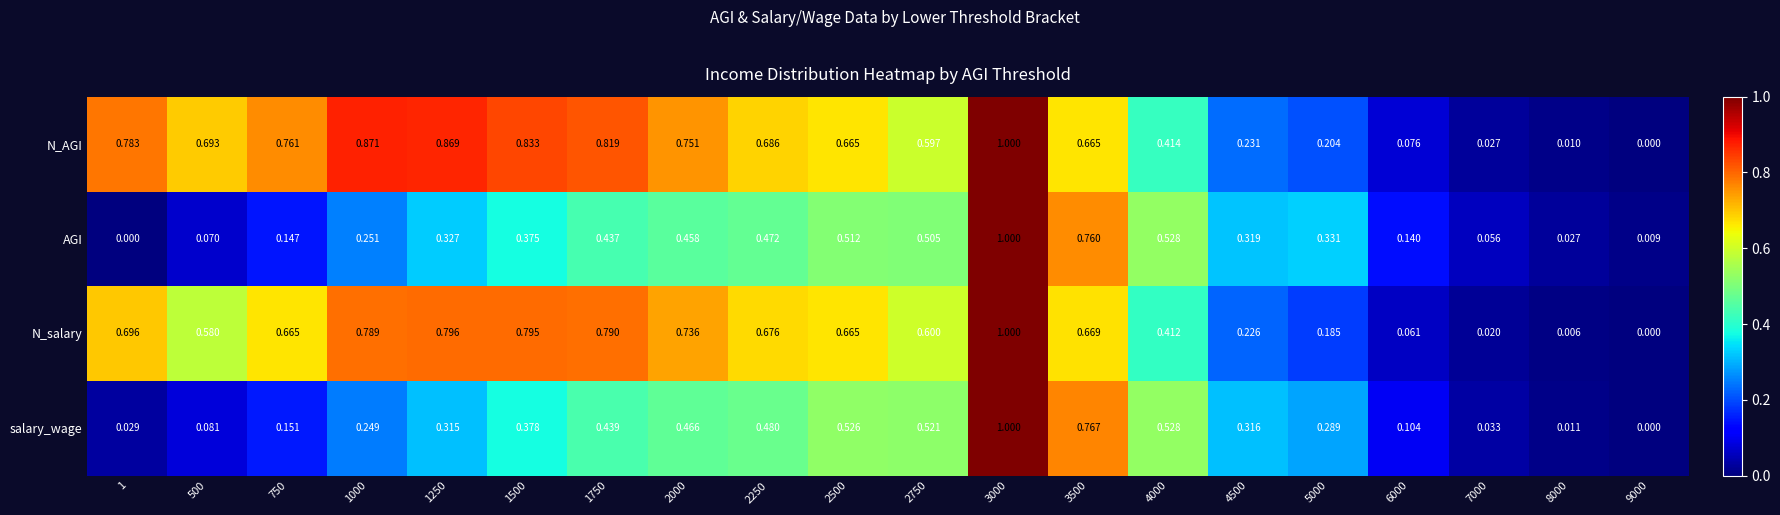

Rank the series at 6000 from highest to lowest value.

AGI, salary_wage, N_AGI, N_salary